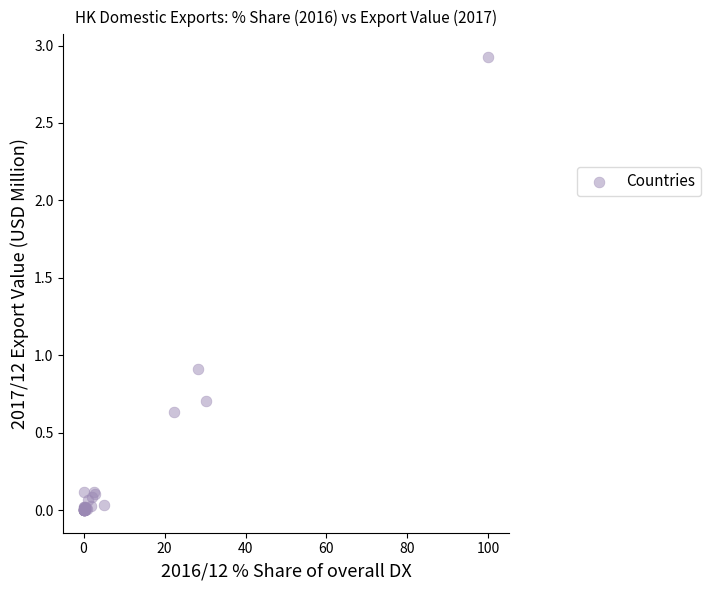

What Y value in the scatter plot is closest to 1?

0.9